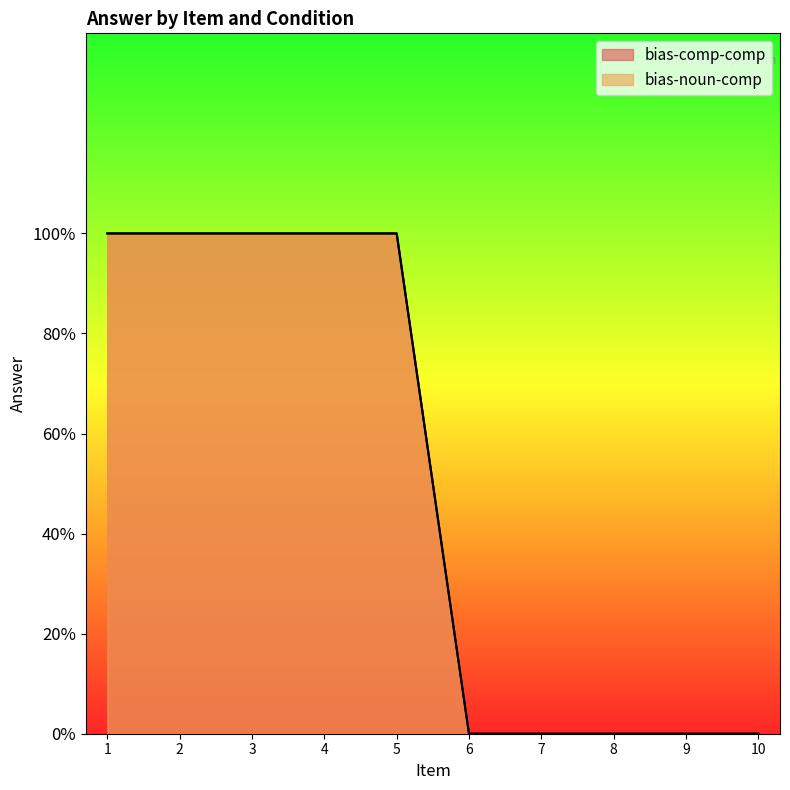

Reading left to right, transcribe all the data shown in this chart.

bias-comp-comp: 1	1	1	1	1	0	0	0	0	0
bias-noun-comp: 1	1	1	1	1	0	0	0	0	0